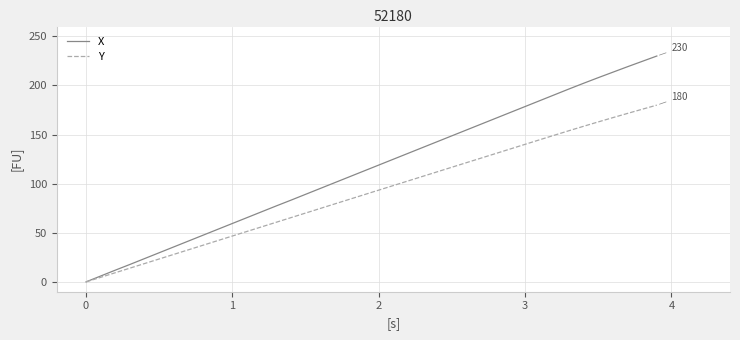

Rank the series by their maximum value, from highest to lowest.

X, Y